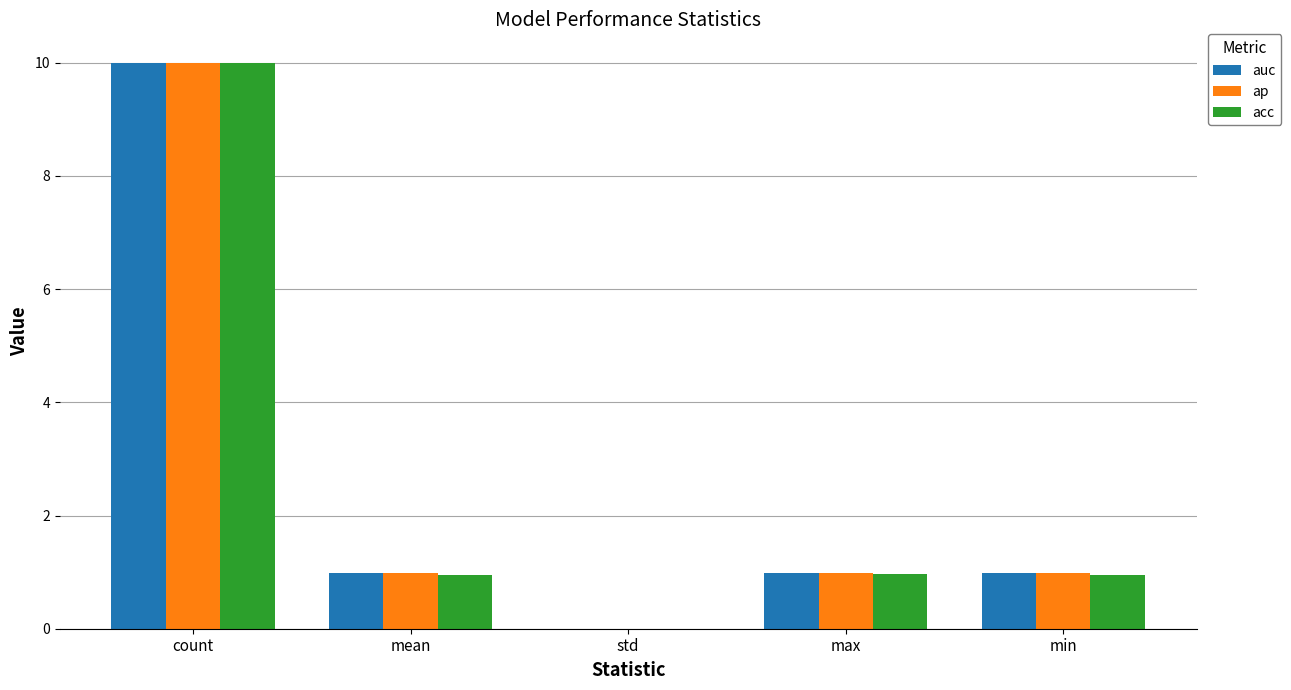

The value of ap at max is 0.3. True or false?

False